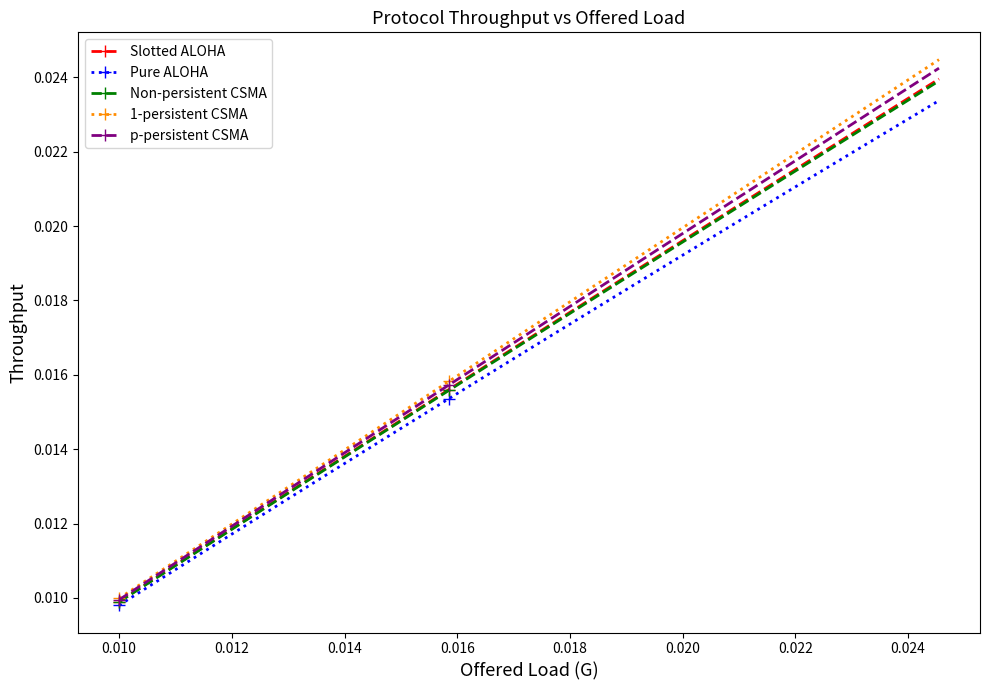

At how many categories does at least one series exceed 0?

40